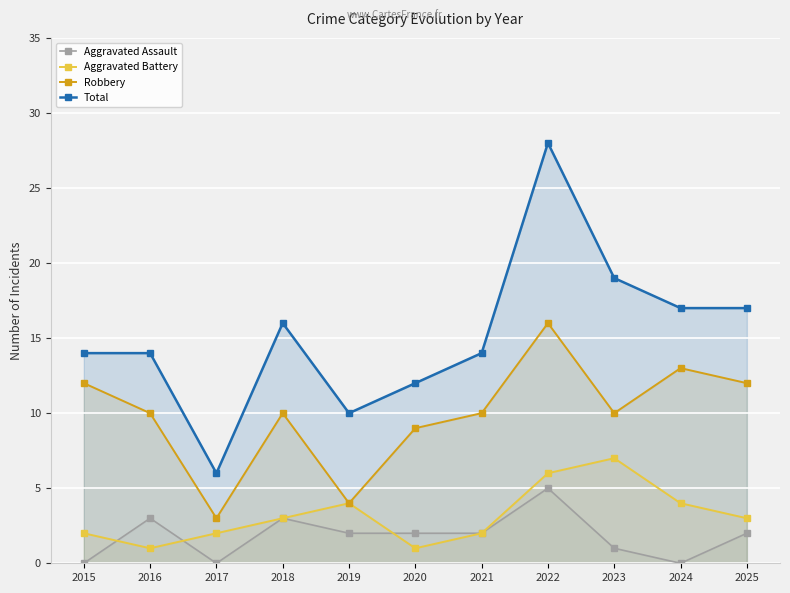

Where does the Aggravated Battery series first go above 3?

2019